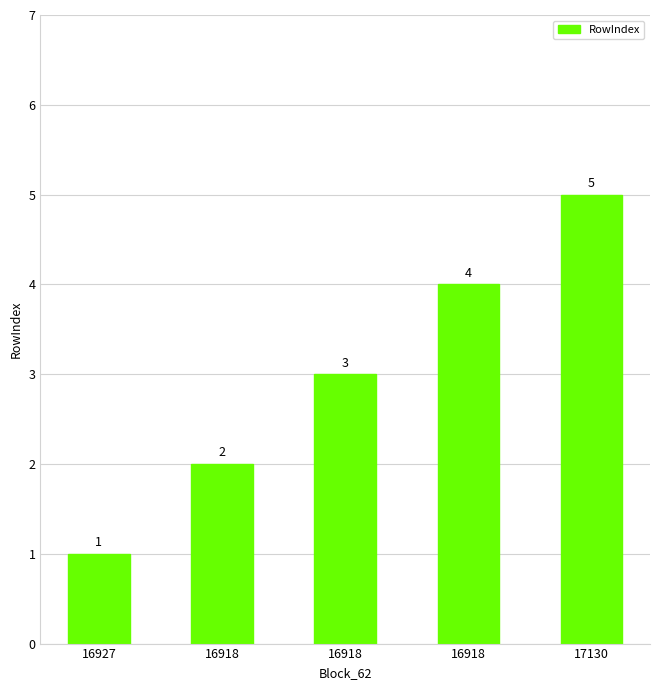

What is the sum of the values at 17130 and 16927?

6